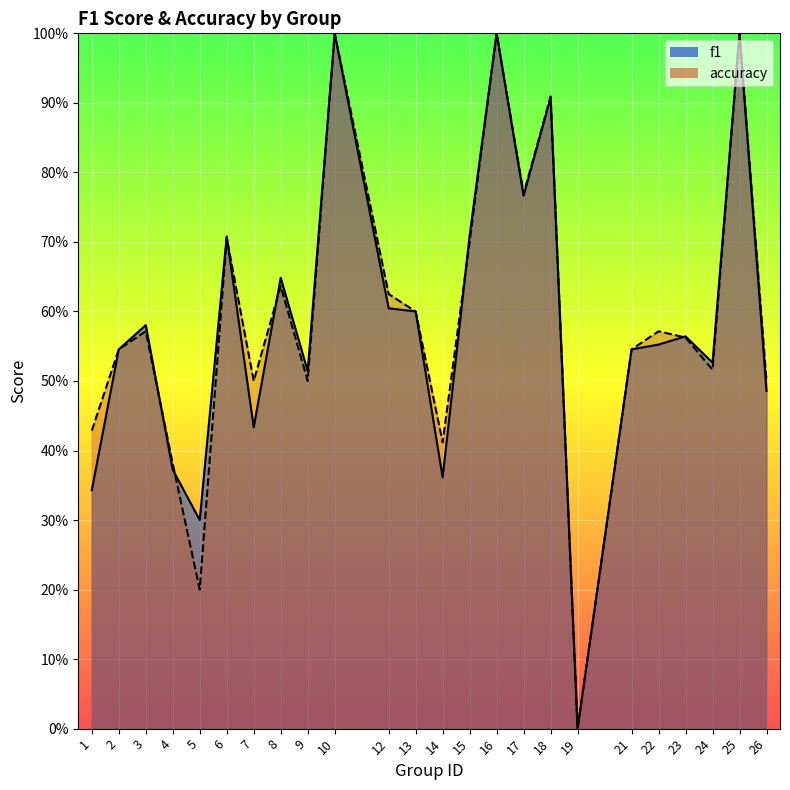

List the series in order of their peak value, lowest first.

f1, accuracy